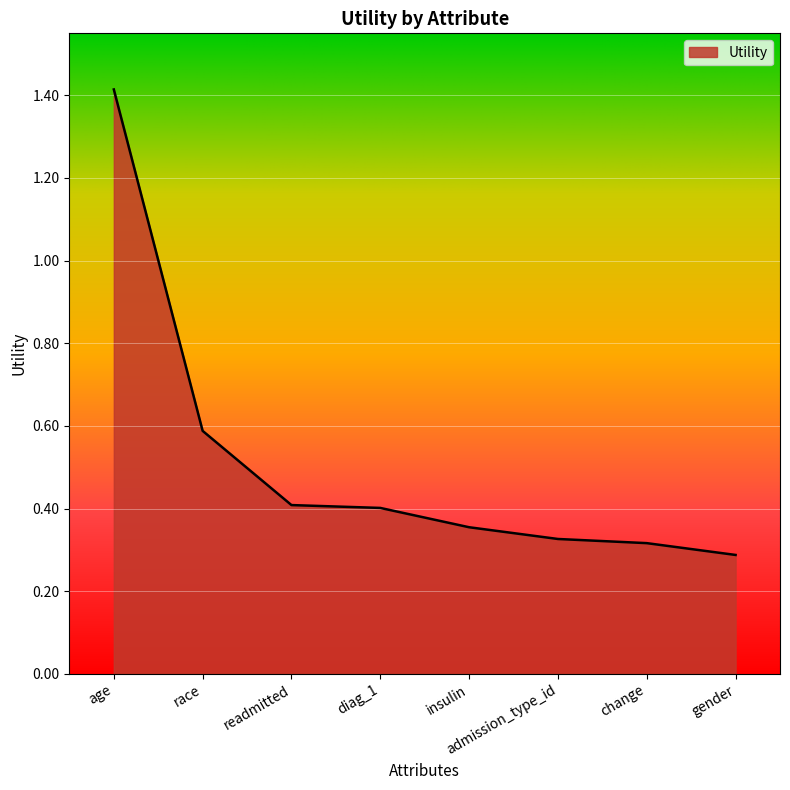

Approximately how many times larger is the value at gender compared to age?

0.2